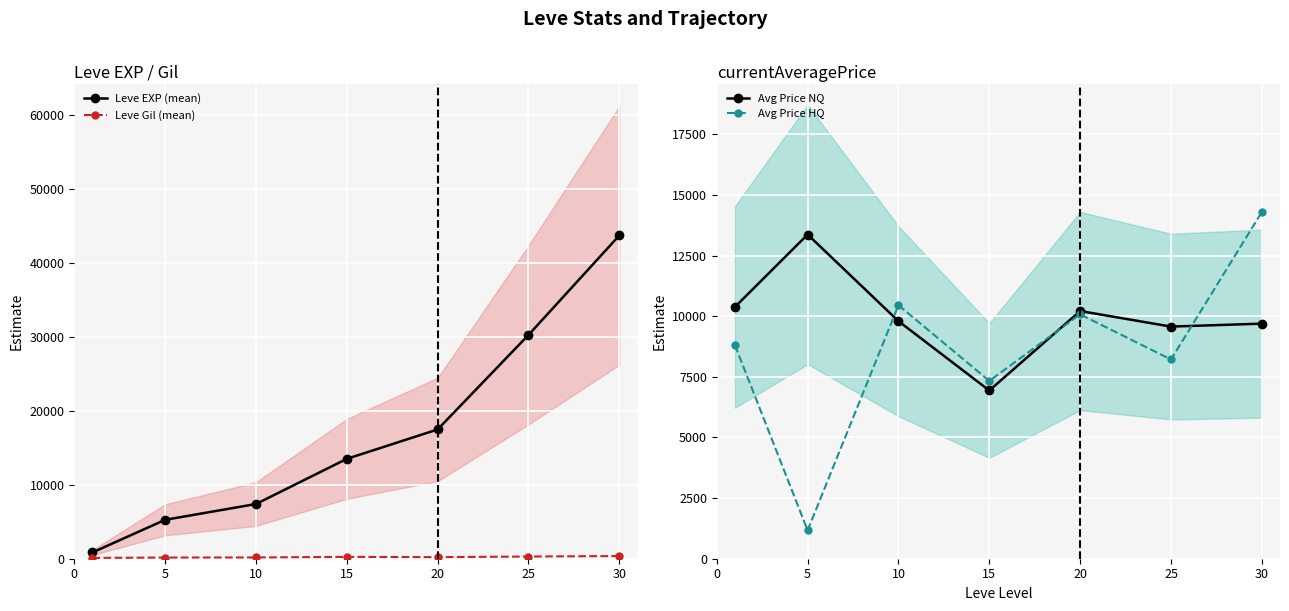

At which category is the sum across all series the highest?

30